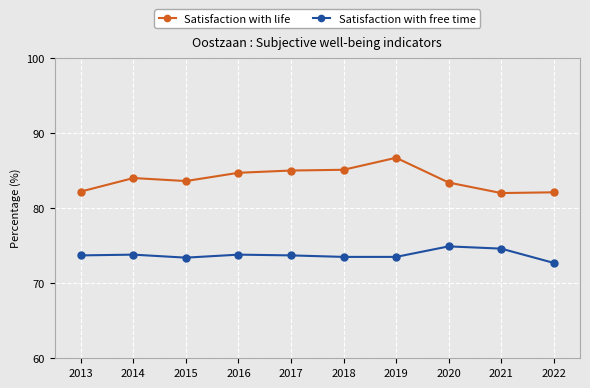

Which category has the lowest value across all series?

2022